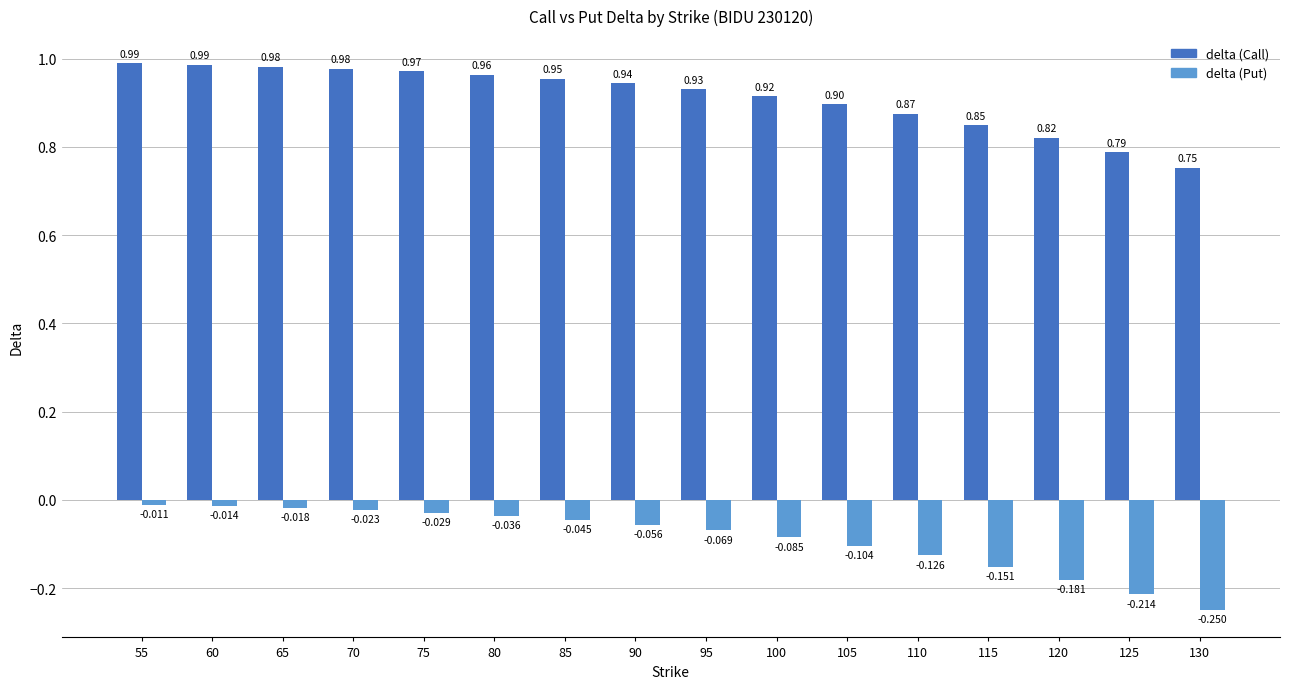

What is the difference between the maximum and minimum values in the delta (Call) series?

0.2